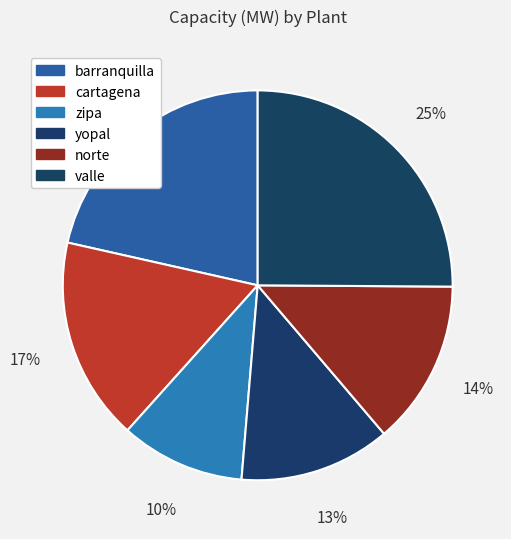

Between zipa and norte, which is larger?

norte